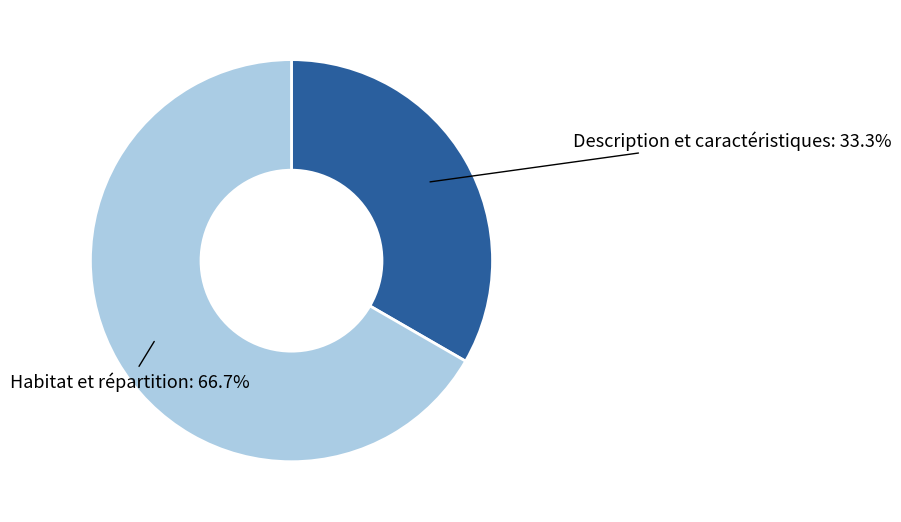

Is there a majority slice in this chart?

Yes